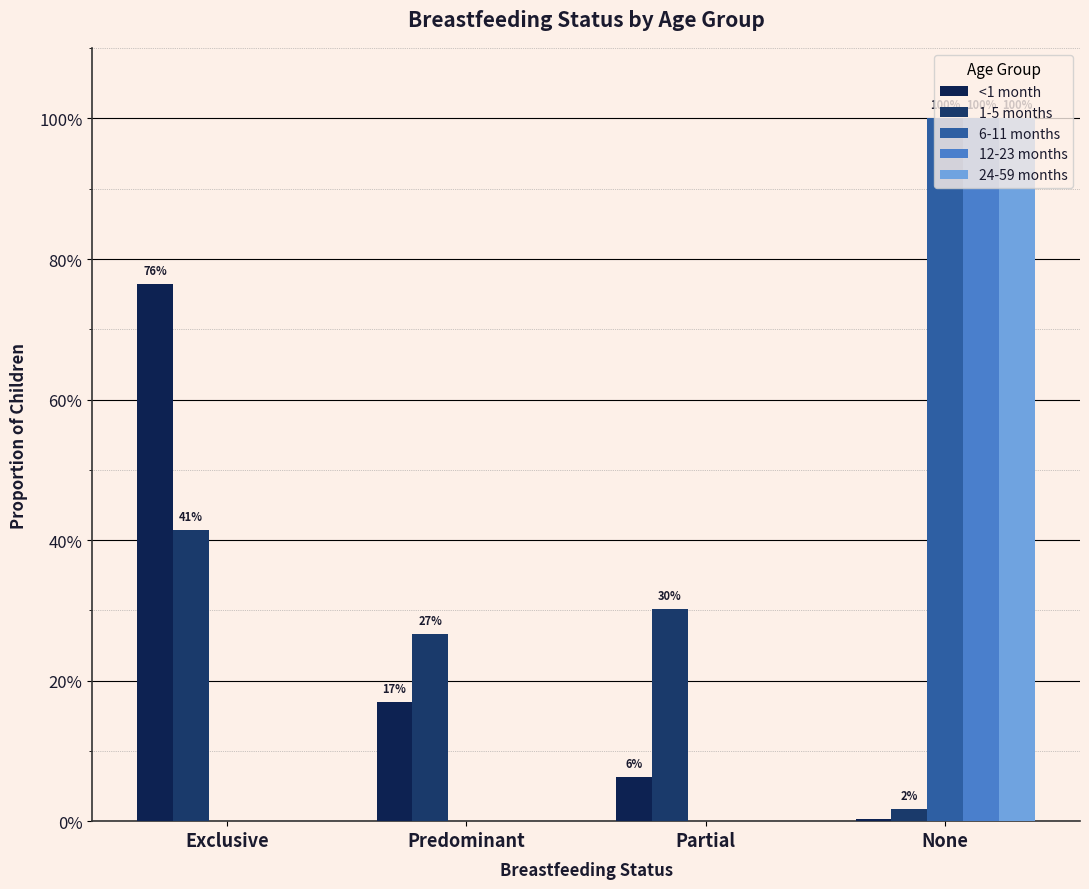

At Partial, list the series in order from smallest to largest.

6-11 months, 12-23 months, 24-59 months, <1 month, 1-5 months